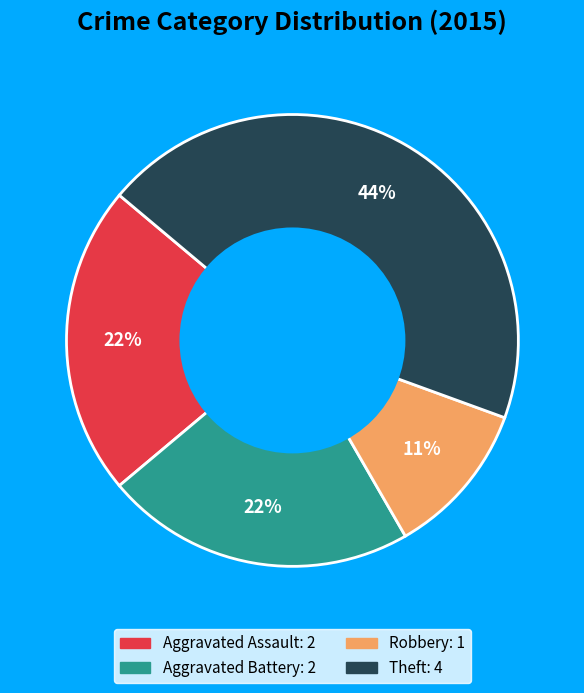

Is there any slice that represents more than half of the pie?

No